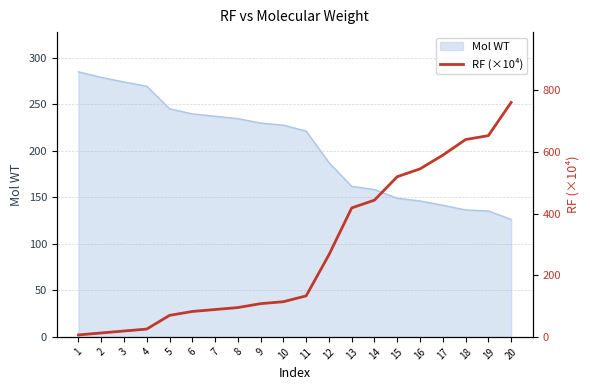

How many lines are shown in the chart?

1